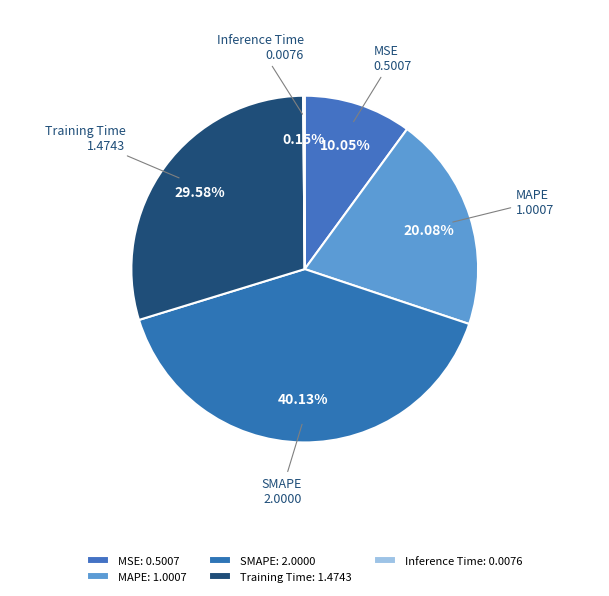

Is it true that MSE is 1% of the pie?

False